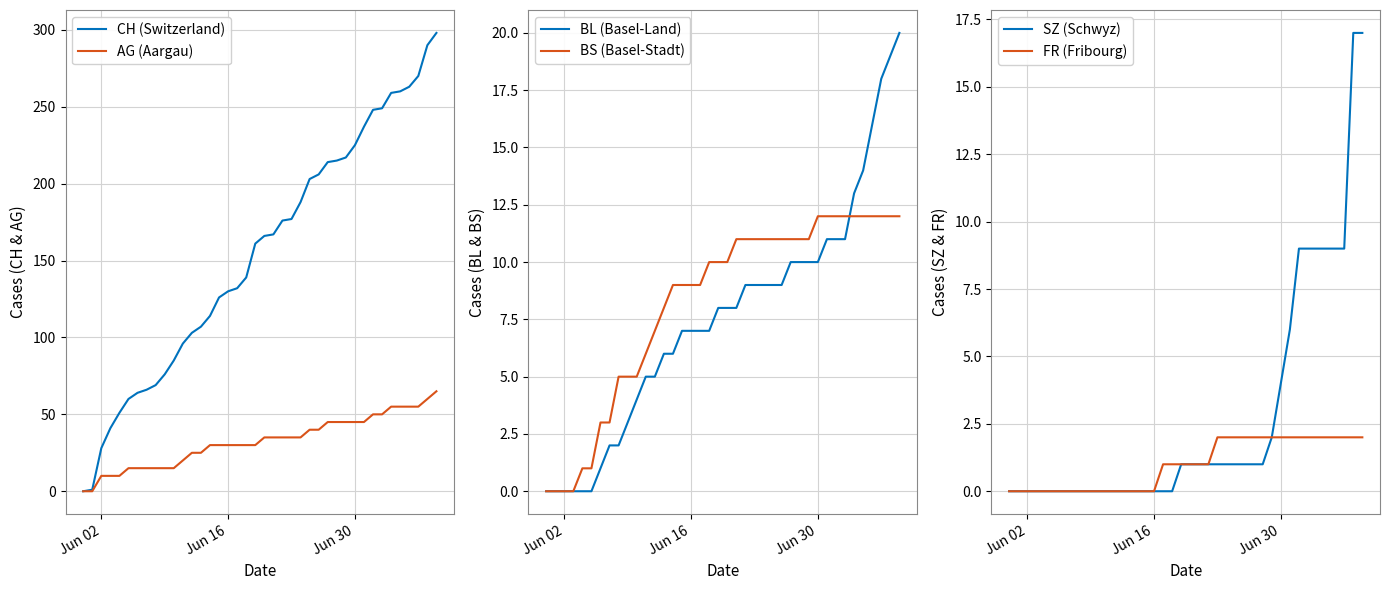

How many values in the SZ (Schwyz) series are below 1?

19